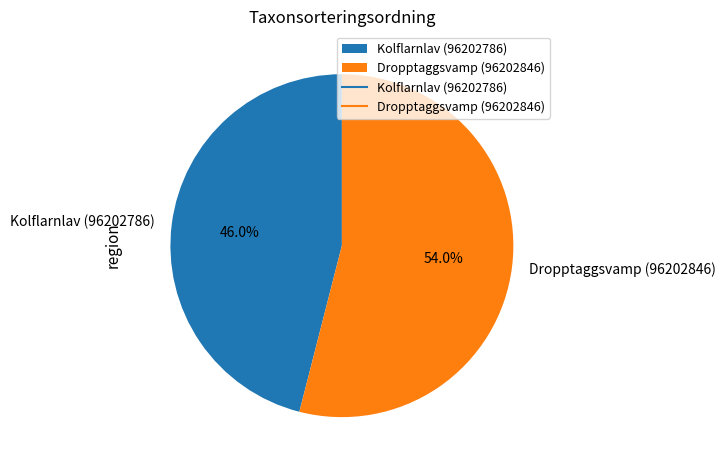

Between Dropptaggsvamp (96202846) and Kolflarnlav (96202786), which is larger?

Dropptaggsvamp (96202846)